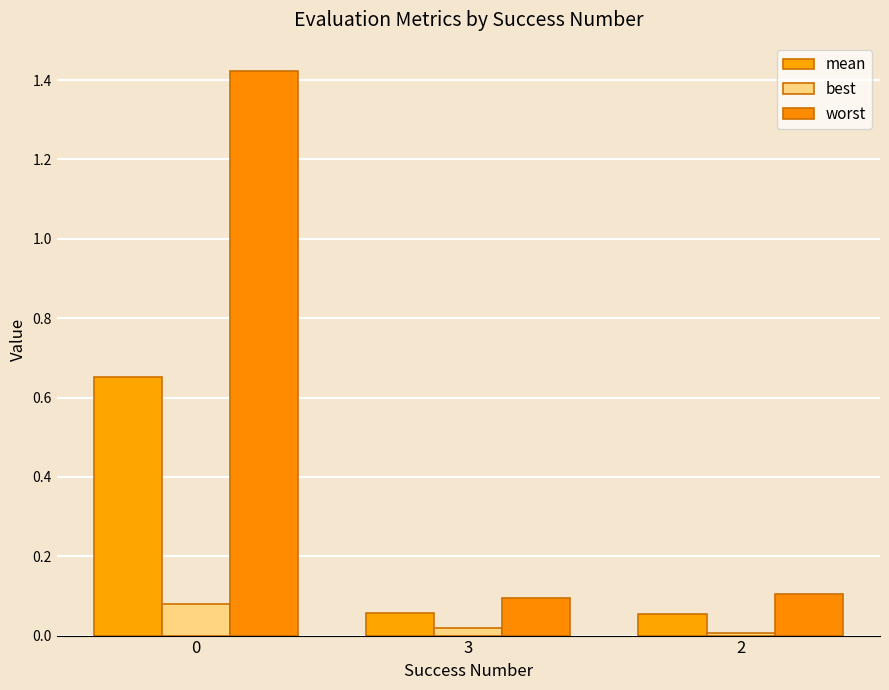

What is the total value across all series at 2?

0.2